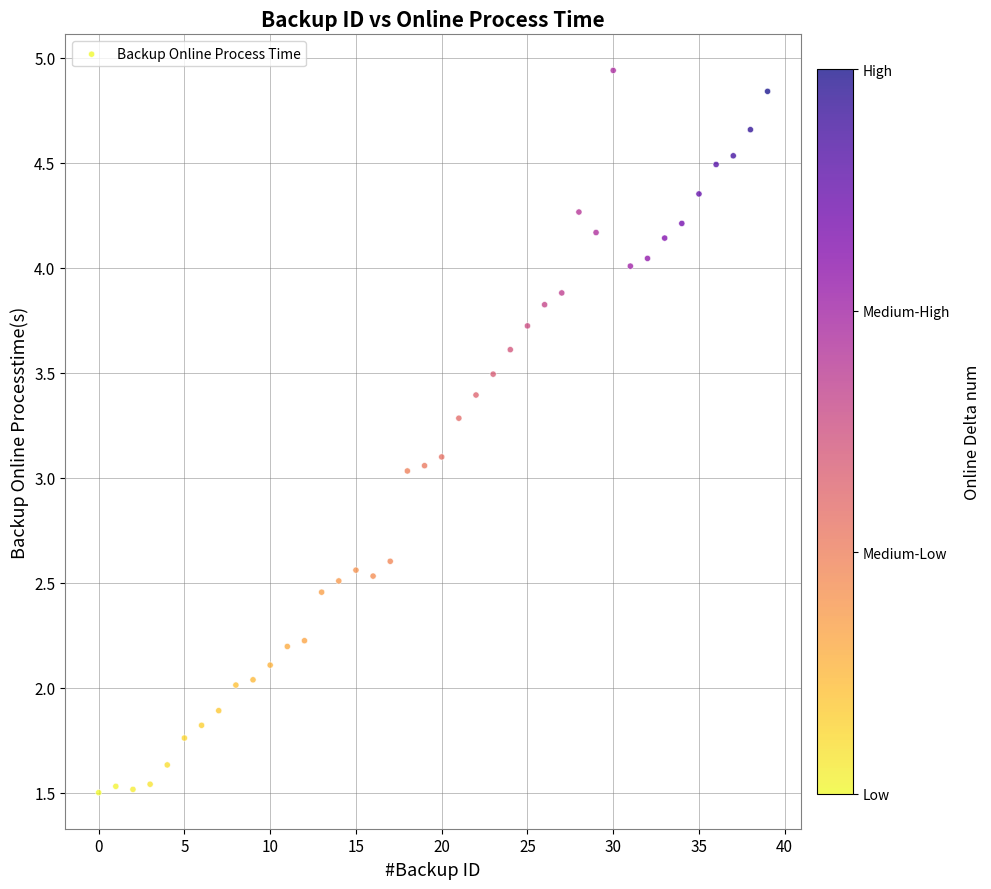

What is the range of Y values (max minus min)?

3.4